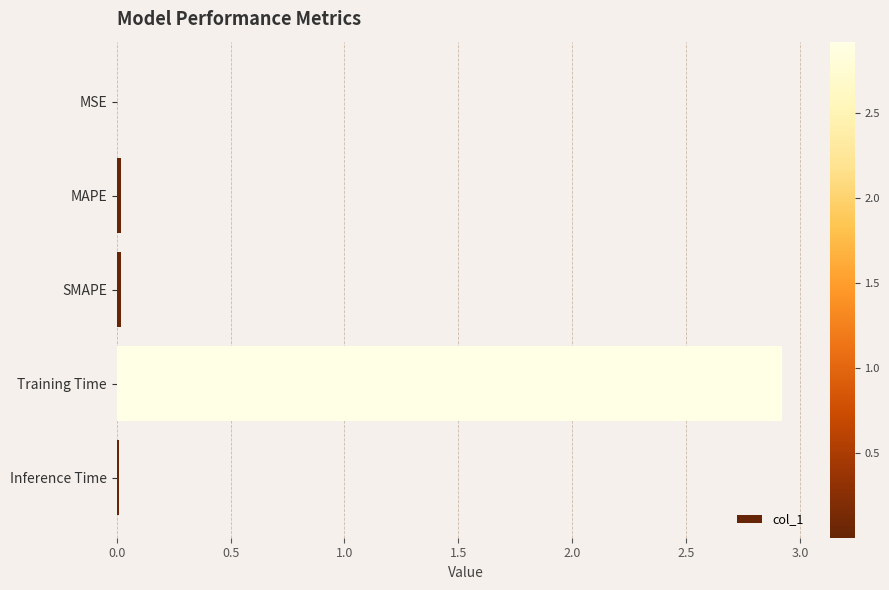

True or false: the data shows 2.9 at Training Time.

True